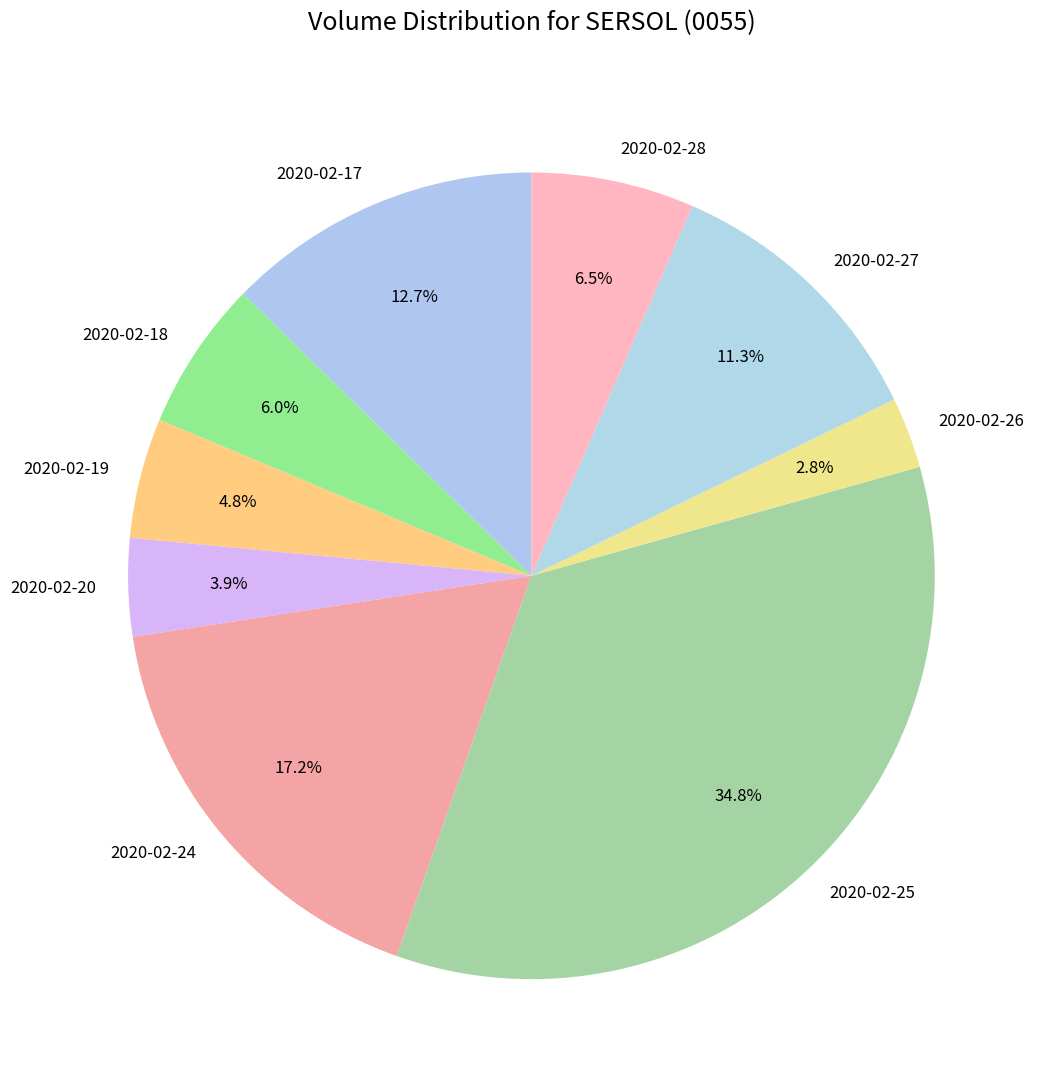

Count the number of slices in the pie.

9